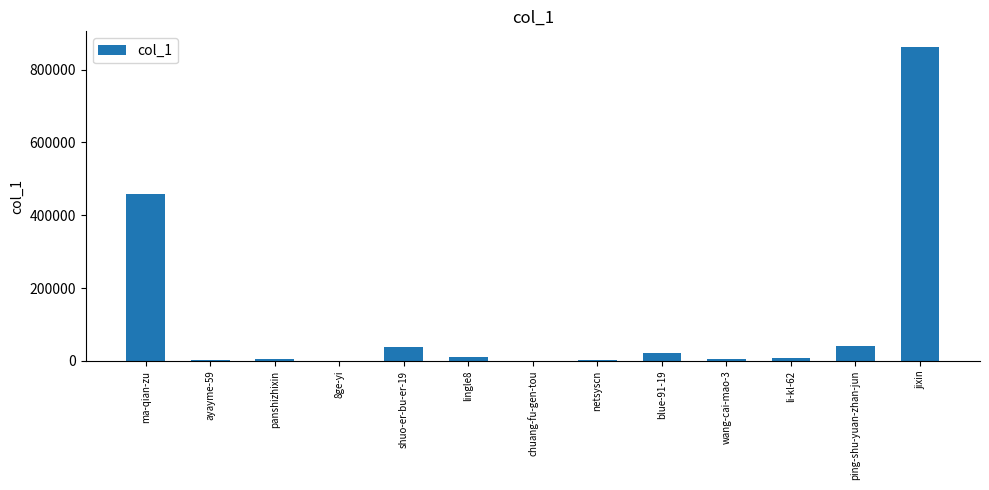

The value at ping-shu-yuan-zhan-jun is 69493. True or false?

False